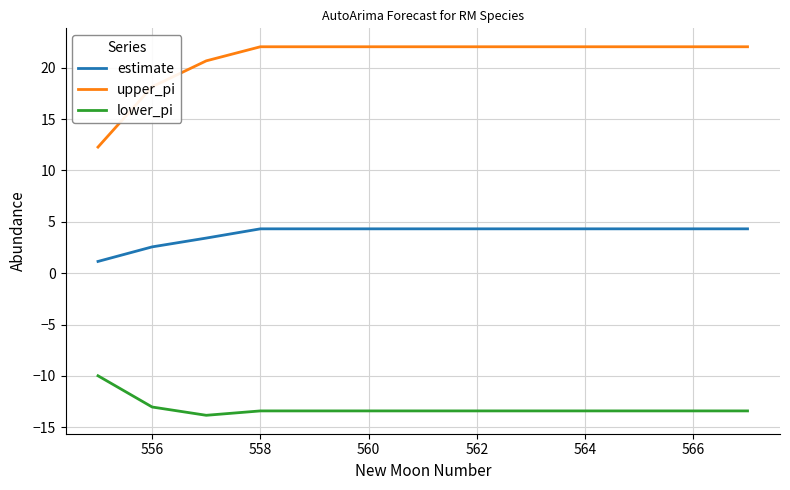

True or false: upper_pi and lower_pi intersect in this chart.

False